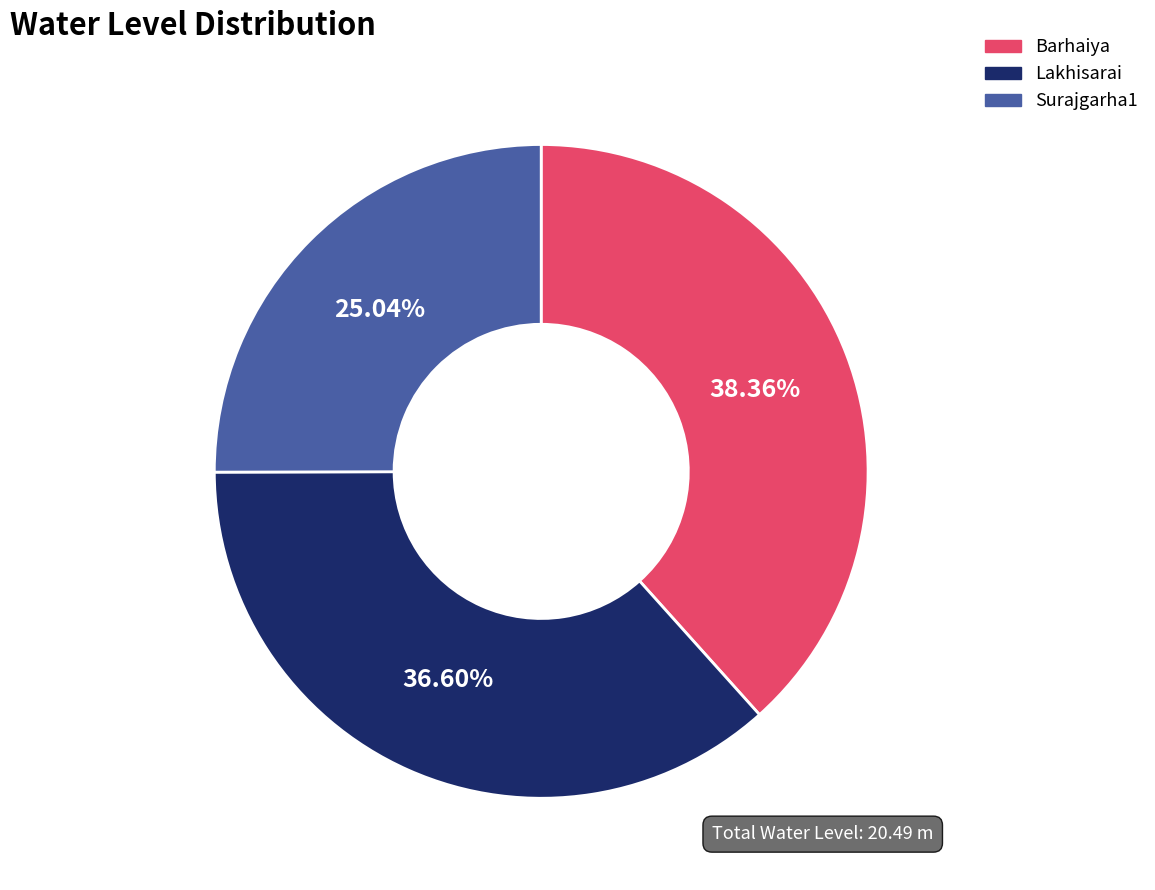

Count the number of slices in the pie.

3